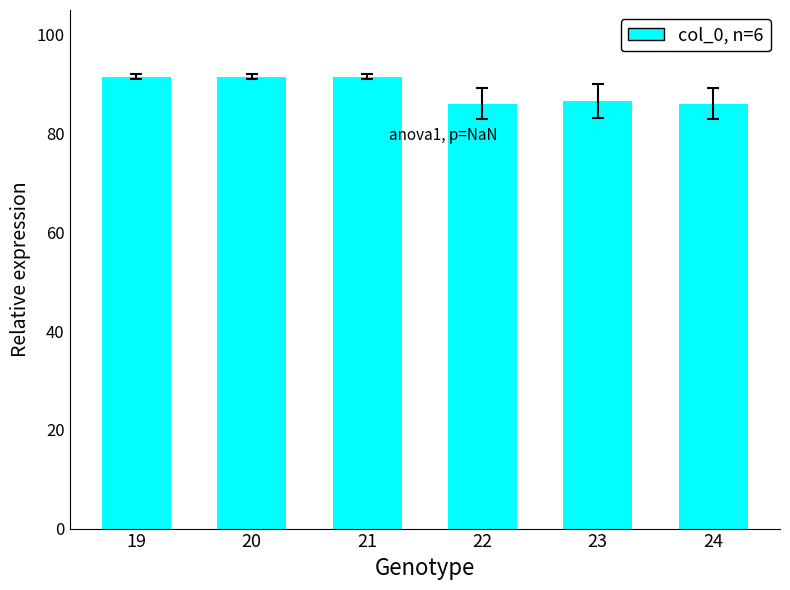

What is the smallest value displayed?

86.0